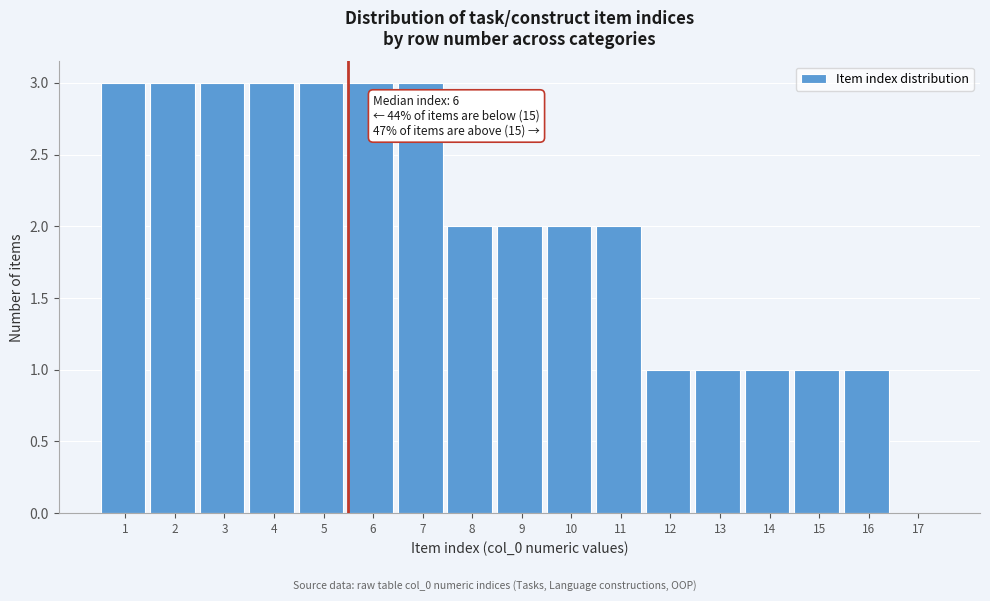

Reading left to right, extract all data points from this chart.

1=3	2=3	3=3	4=3	5=3	6=3	7=3	8=2	9=2	10=2	11=2	12=1	13=1	14=1	15=1	16=1	17=0